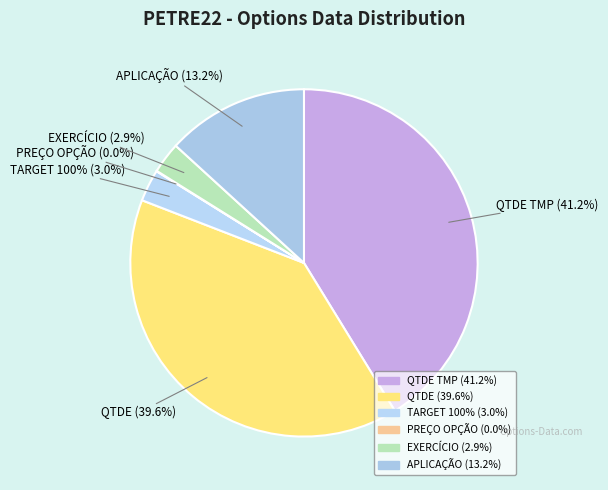

Is the sum of EXERCÍCIO and QTDE greater than half?

No